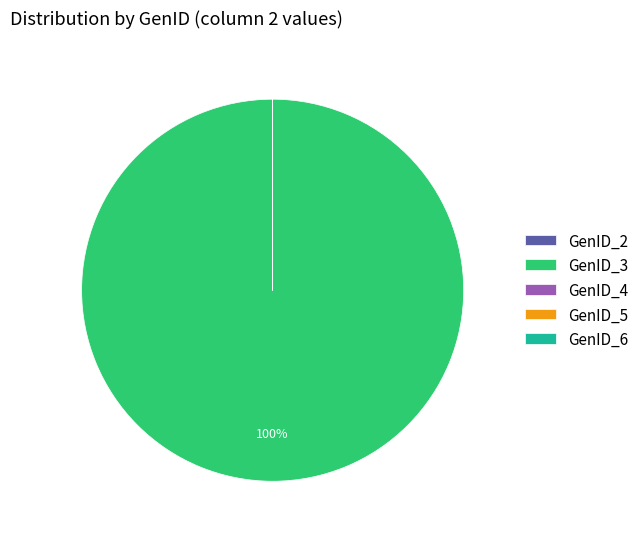

Is it true that GenID_3 is 100% of the pie?

True